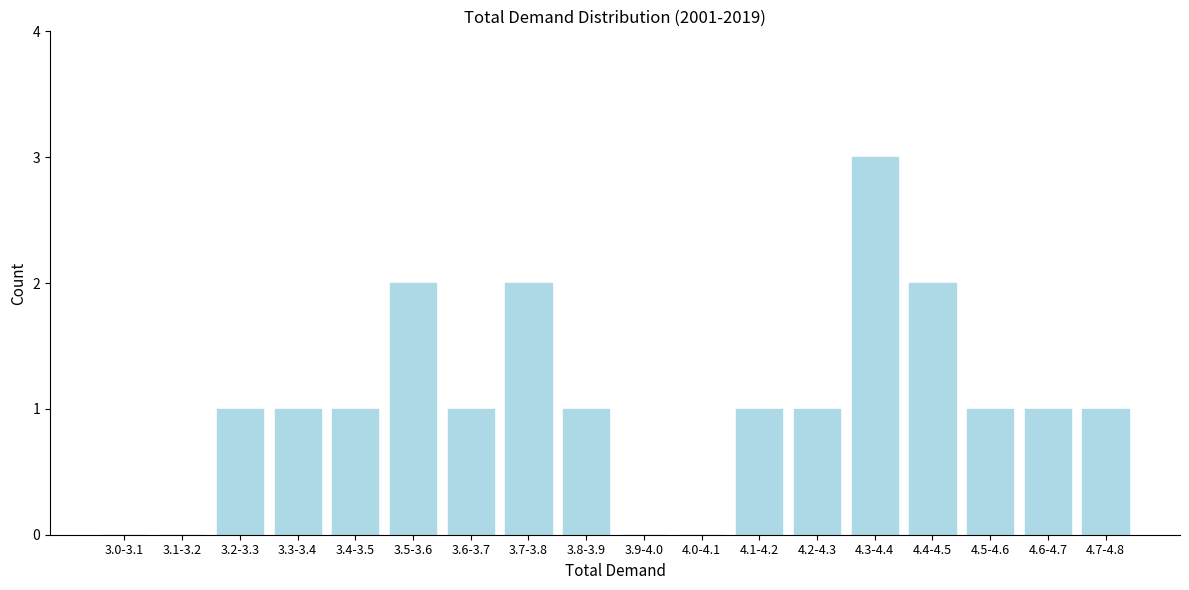

Reading left to right, extract all data points from this chart.

3.0-3.1=0	3.1-3.2=0	3.2-3.3=1	3.3-3.4=1	3.4-3.5=1	3.5-3.6=2	3.6-3.7=1	3.7-3.8=2	3.8-3.9=1	3.9-4.0=0	4.0-4.1=0	4.1-4.2=1	4.2-4.3=1	4.3-4.4=3	4.4-4.5=2	4.5-4.6=1	4.6-4.7=1	4.7-4.8=1